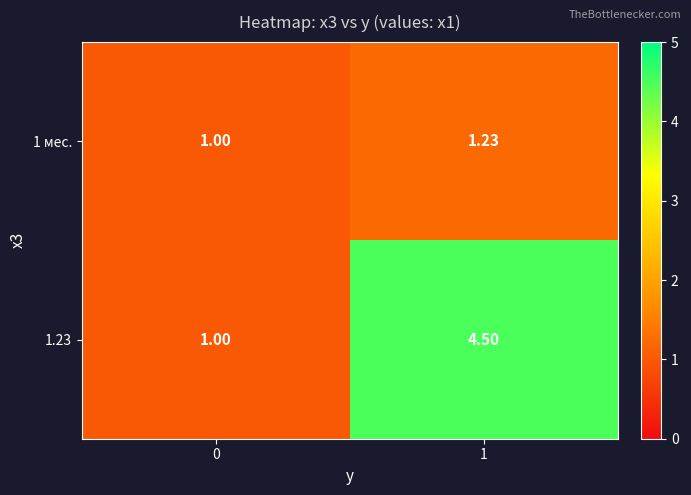

How many distinct data groups are displayed?

2